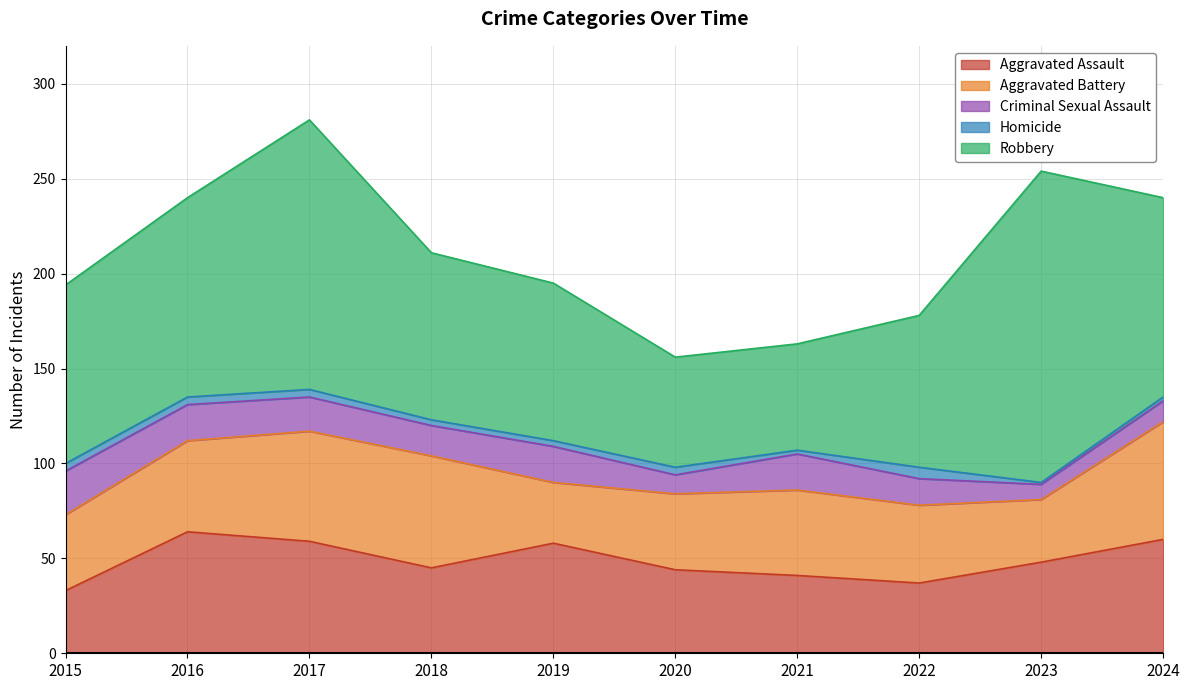

How many distinct data groups are displayed?

5